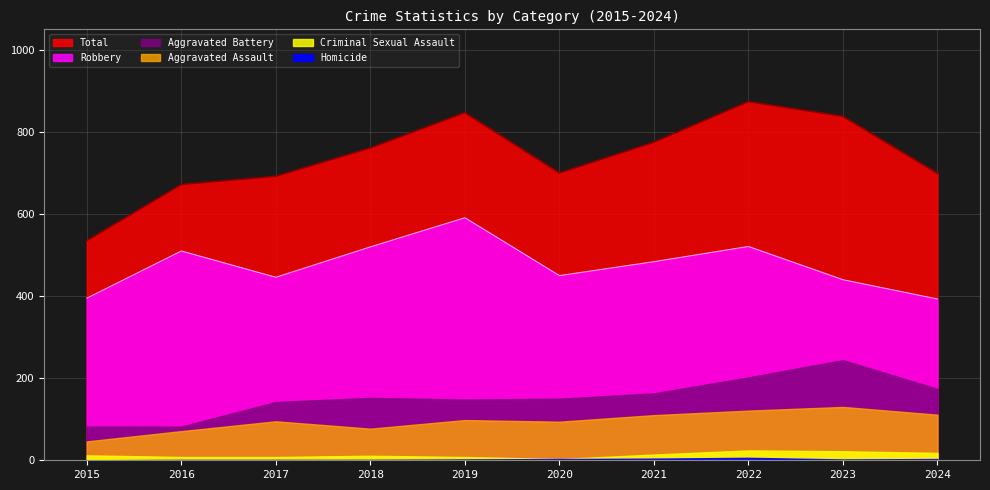

What is the difference between the highest and lowest values at 2020?

697